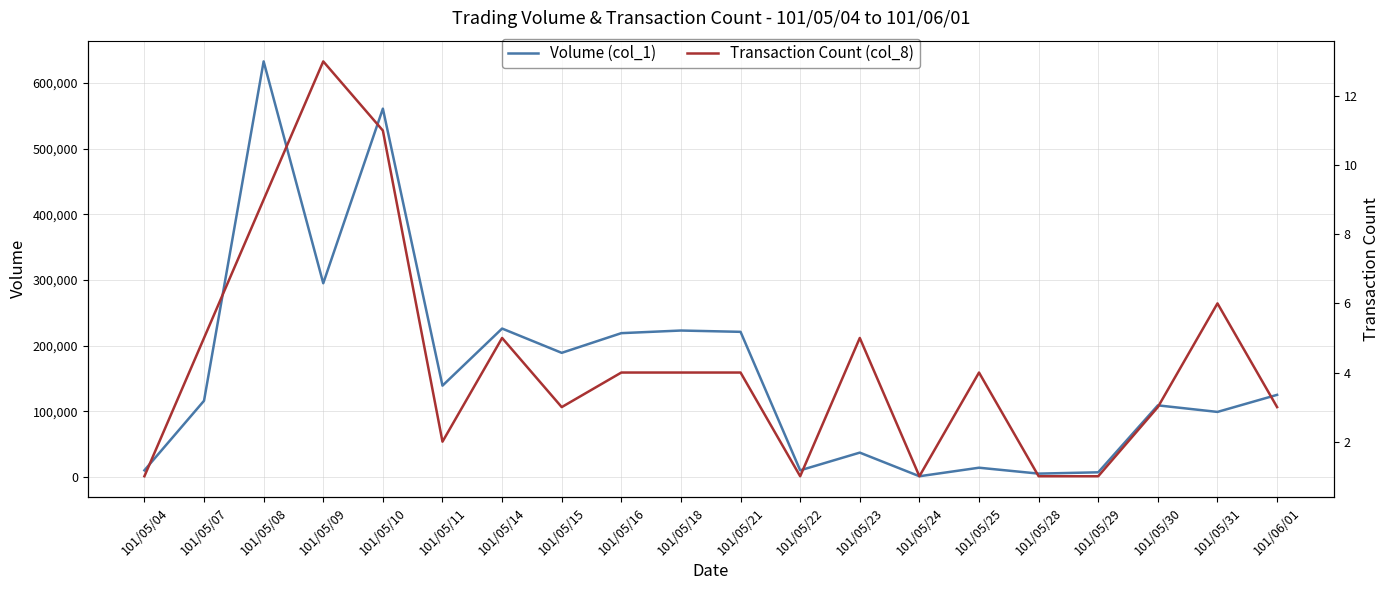

At which label is Transaction Count (col_8) closest to 7?

101/05/31